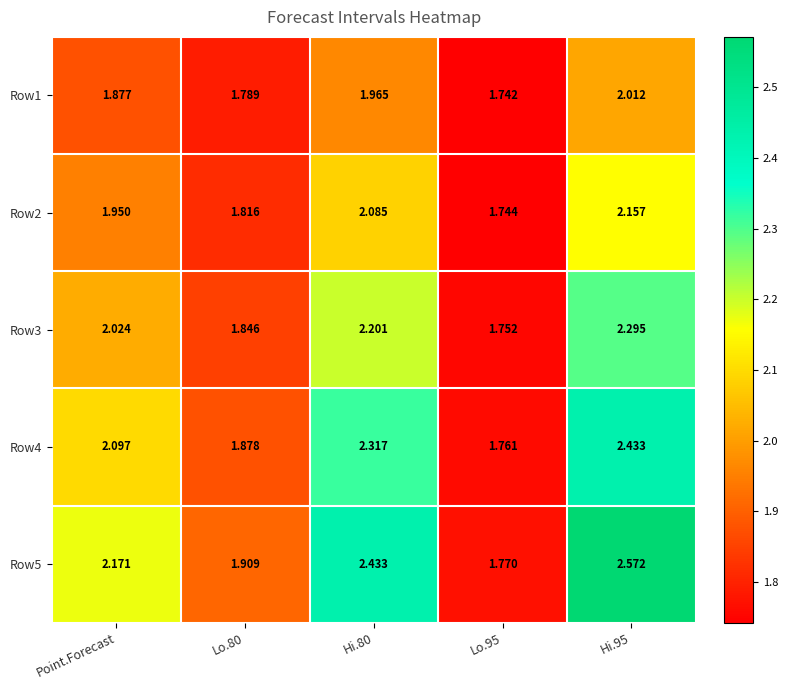

At how many categories does at least one series exceed 1?

5